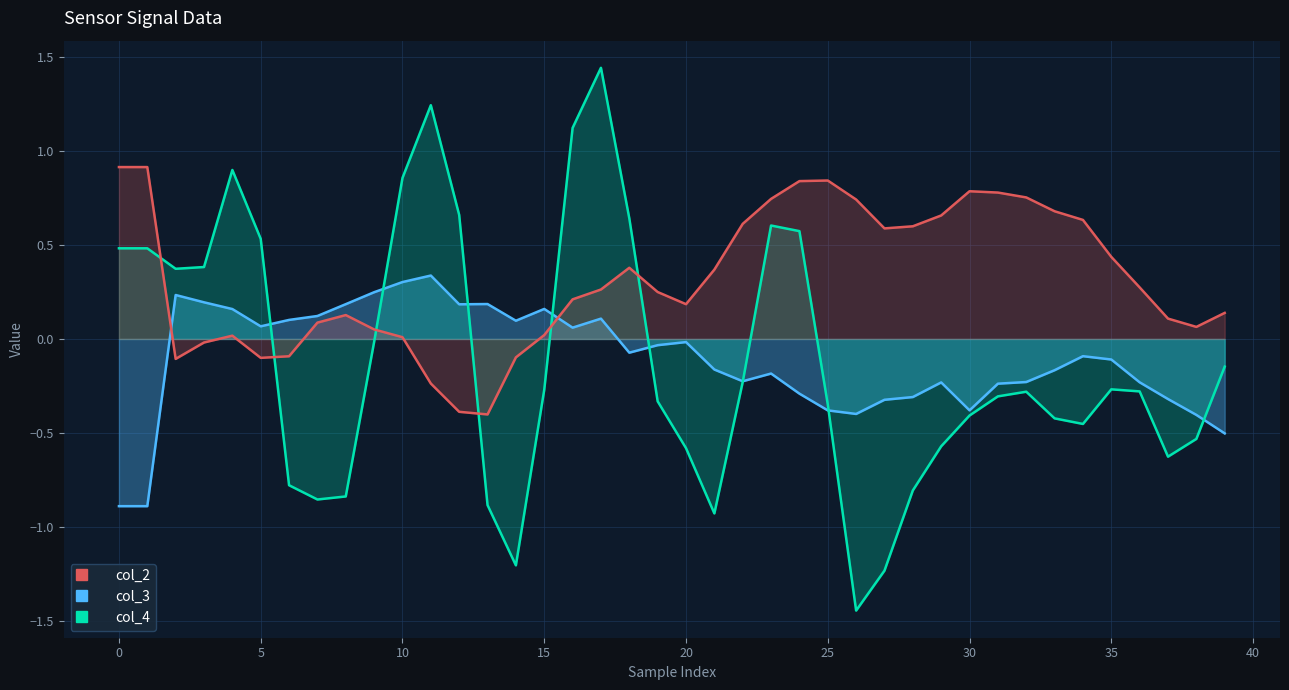

What is the difference between the second highest and second lowest values in the col_3 series?

1.2